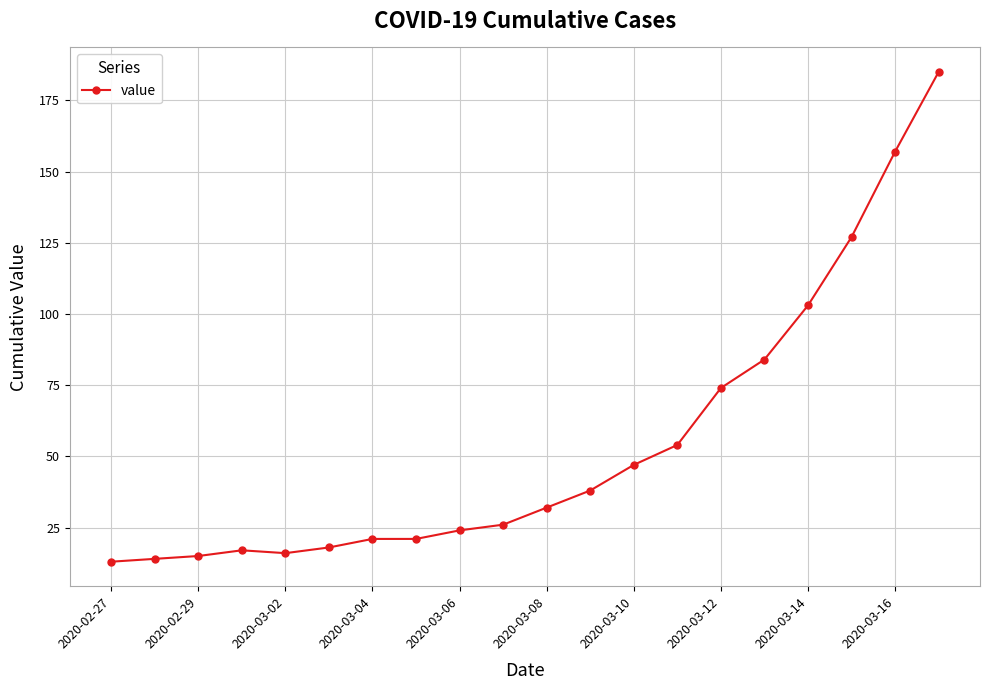

What is the value of the 15th point from the left?

74